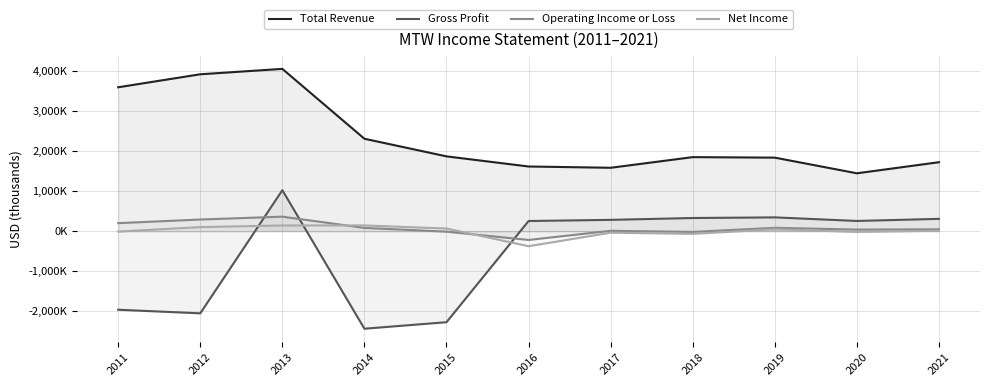

True or false: Gross Profit has a value of -2270600 at 2015.

True